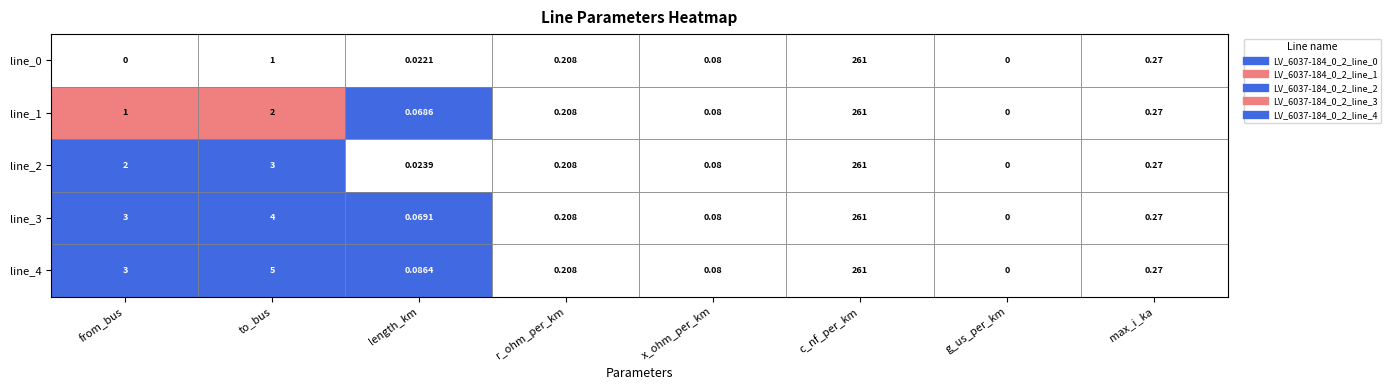

What is the difference between the second highest and second lowest values in the line_1 series?

1.9